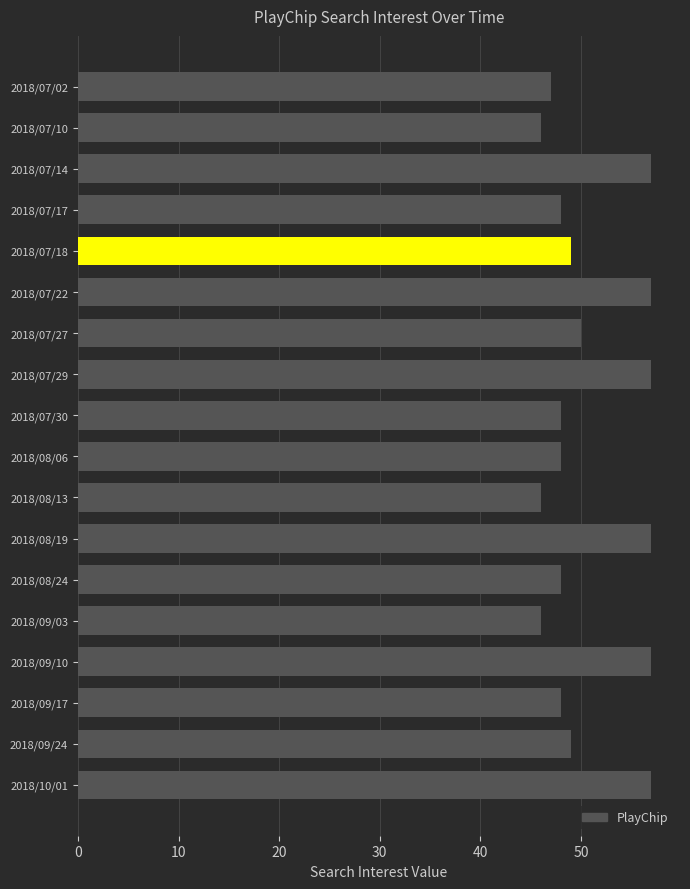

What is the maximum value shown in the chart?

57